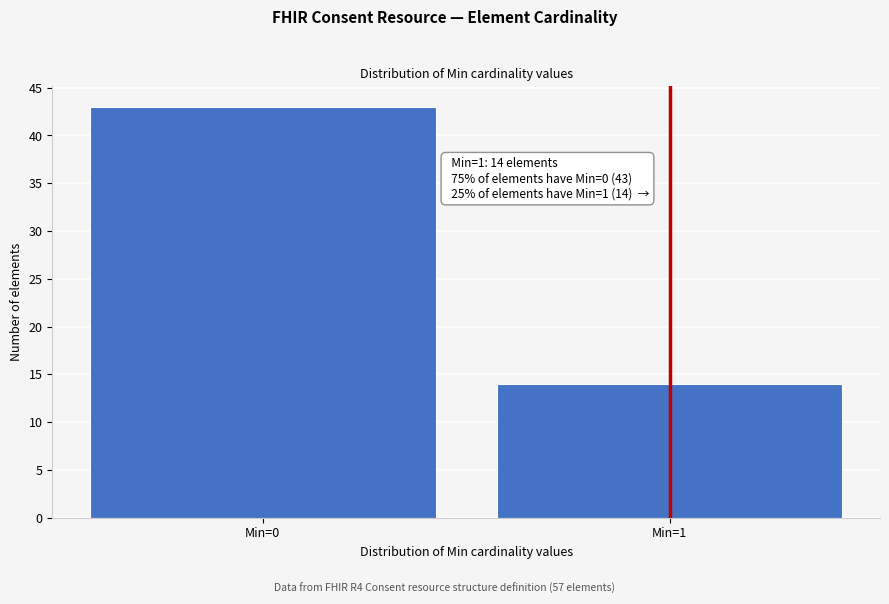

Reading left to right, what are all the values shown in this chart?

43	14